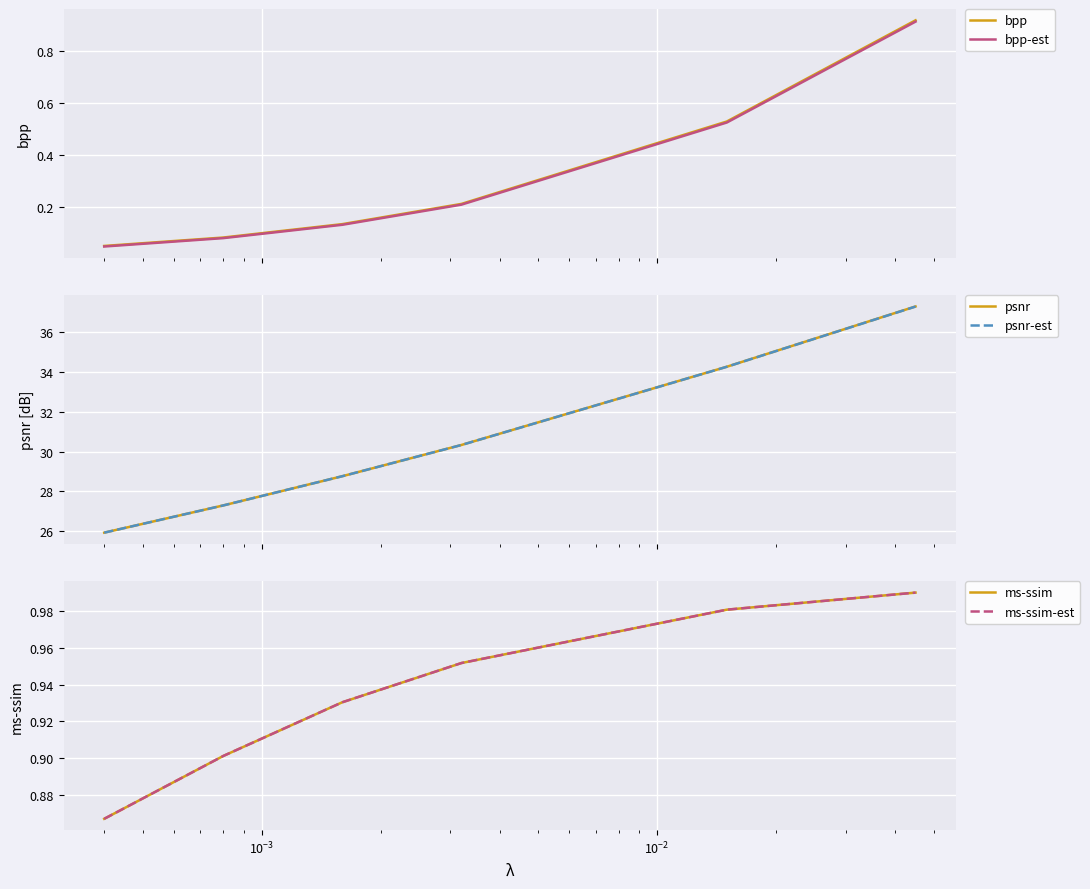

What is the highest value of the psnr-est series?

37.3